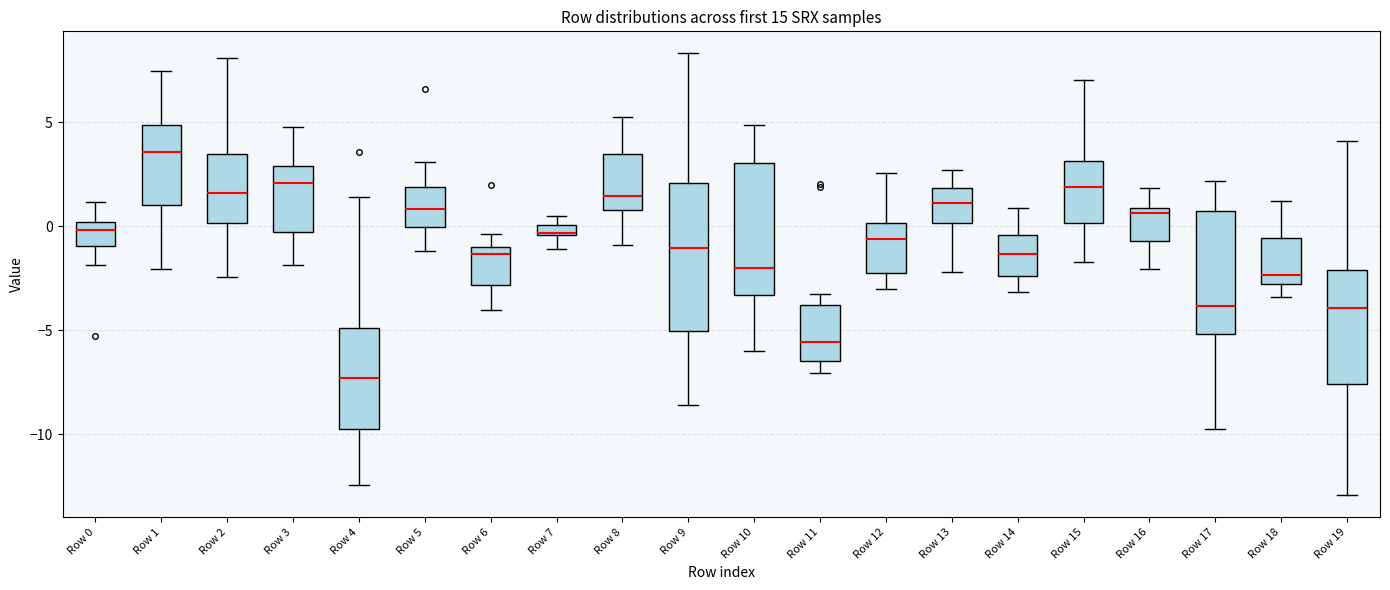

Comparing the boxes themselves (not the whiskers), which one is the tallest?

Row 9